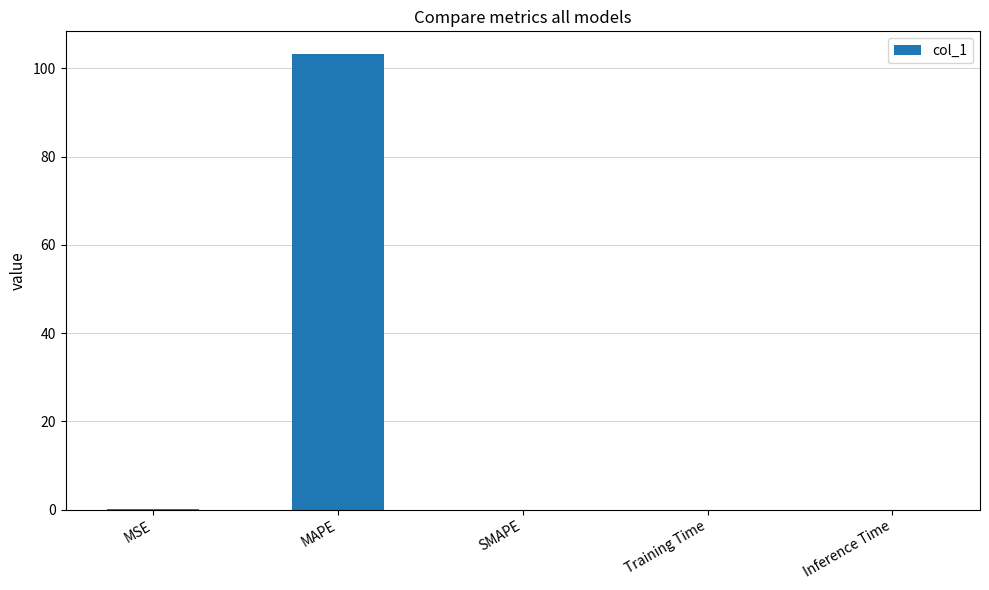

Is it true that the value at Inference Time is 0.0?

True